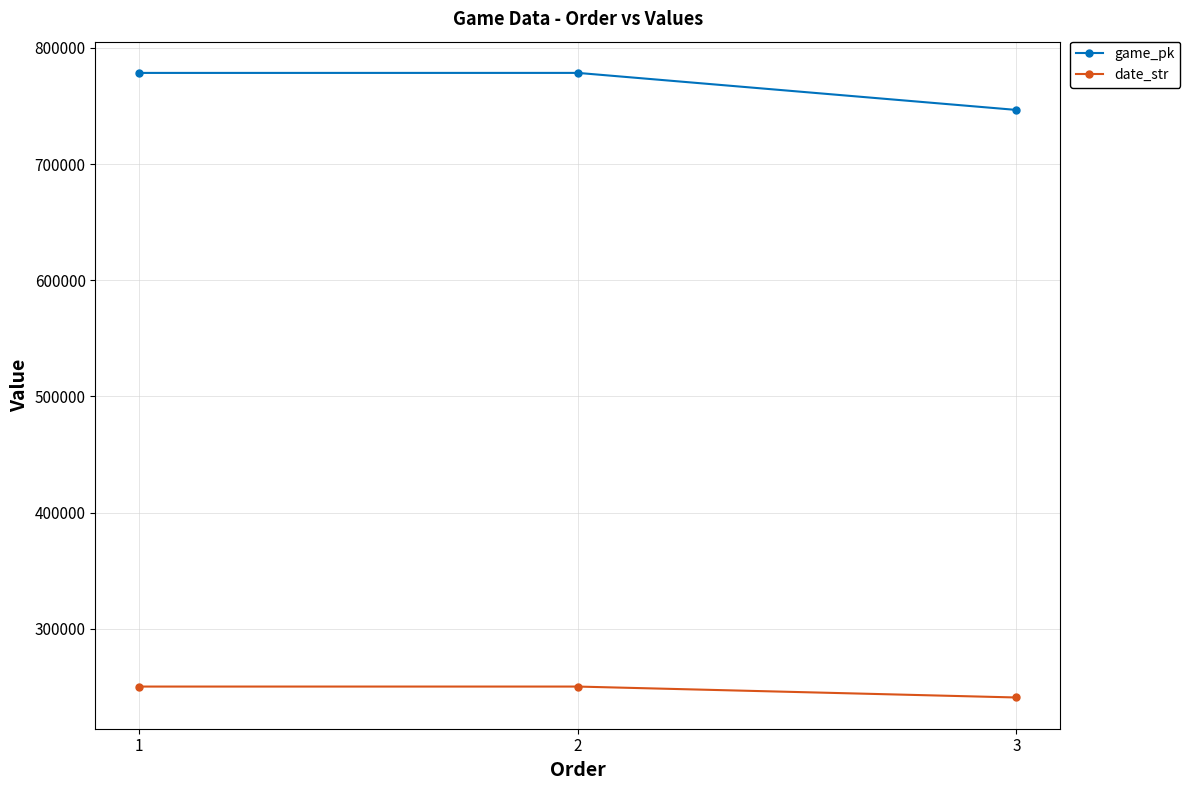

The value of date_str at 1 is 250330. True or false?

True